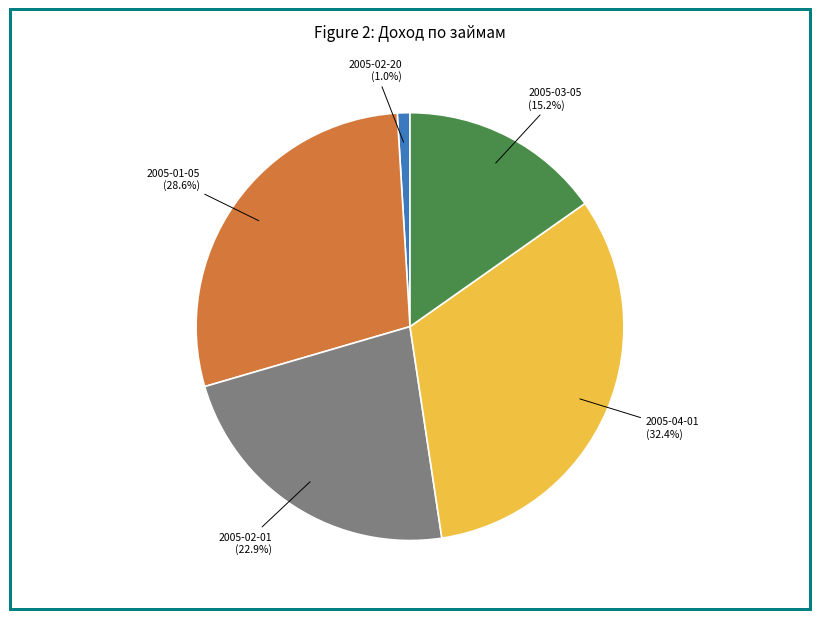

Does any single category account for the majority?

No